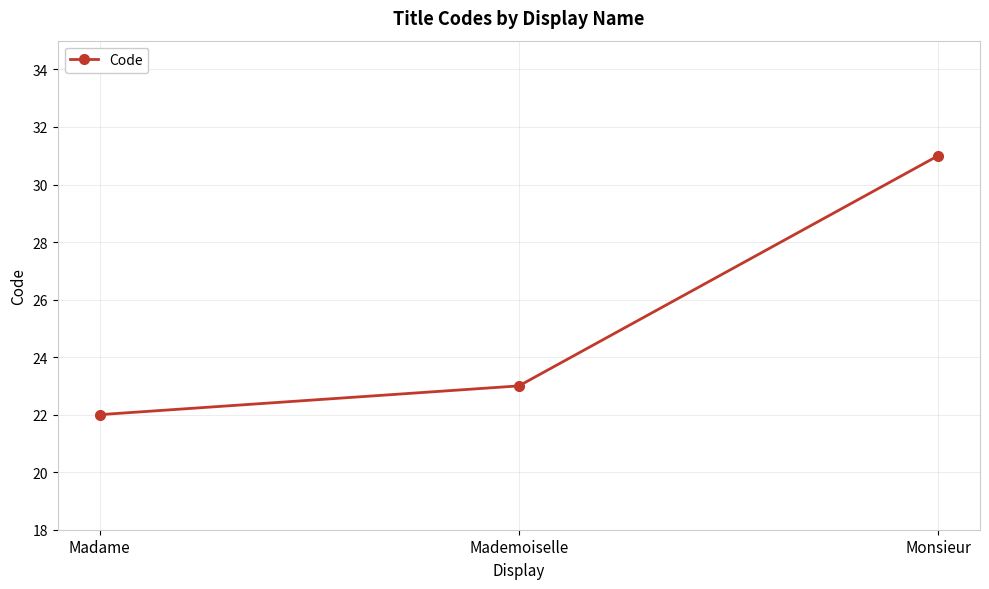

Which category has the lowest value across all series?

Madame